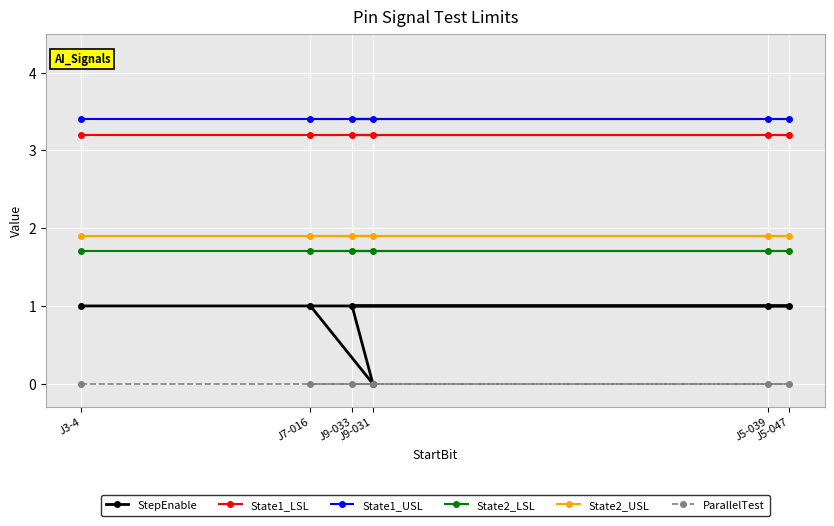

What is the total value across all series at J9-033?

11.2